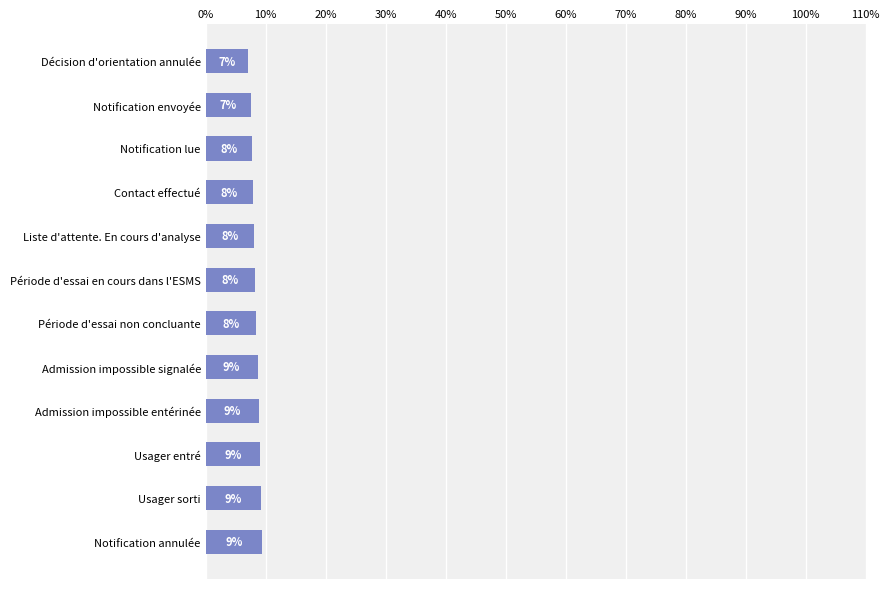

Does the chart contain any negative values?

No